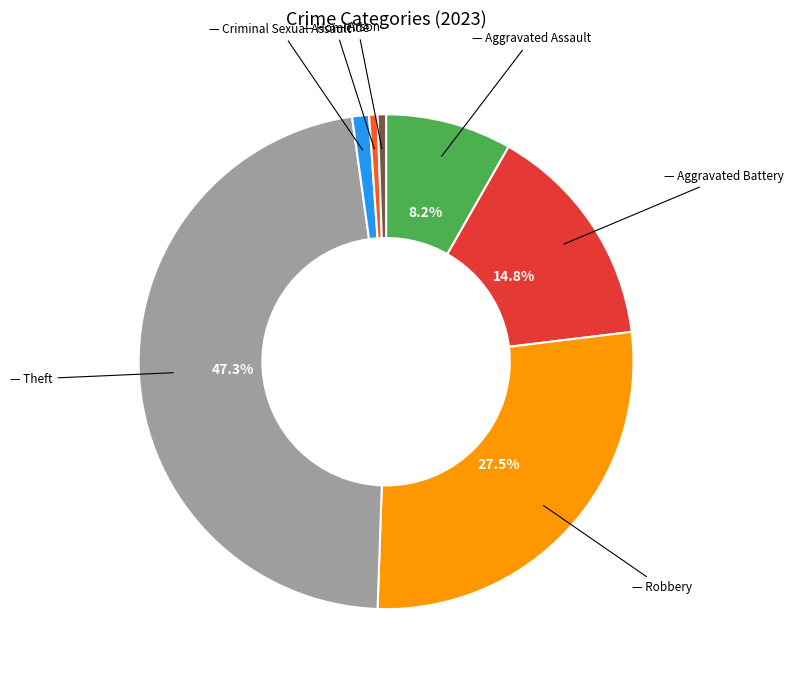

Is there any slice that represents more than half of the pie?

No